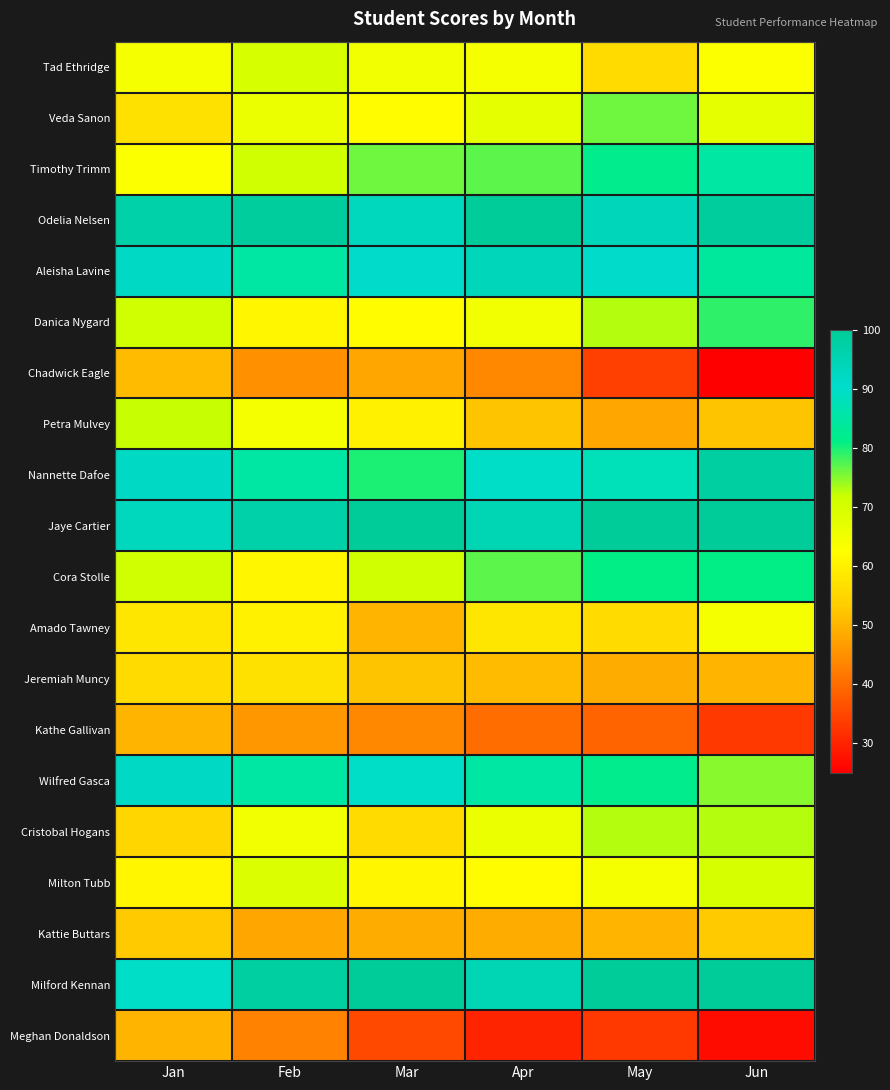

List the series in order of their peak value, lowest first.

Kathe Gallivan, Meghan Donaldson, Chadwick Eagle, Kattie Buttars, Jeremiah Muncy, Amado Tawney, Tad Ethridge, Milton Tubb, Petra Mulvey, Cristobal Hogans, Veda Sanon, Danica Nygard, Cora Stolle, Timothy Trimm, Wilfred Gasca, Aleisha Lavine, Nannette Dafoe, Odelia Nelsen, Jaye Cartier, Milford Kennan